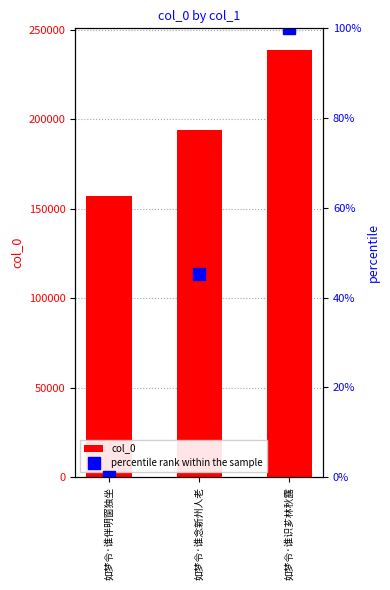

List the series in order of their peak value, lowest first.

percentile rank within the sample, col_0